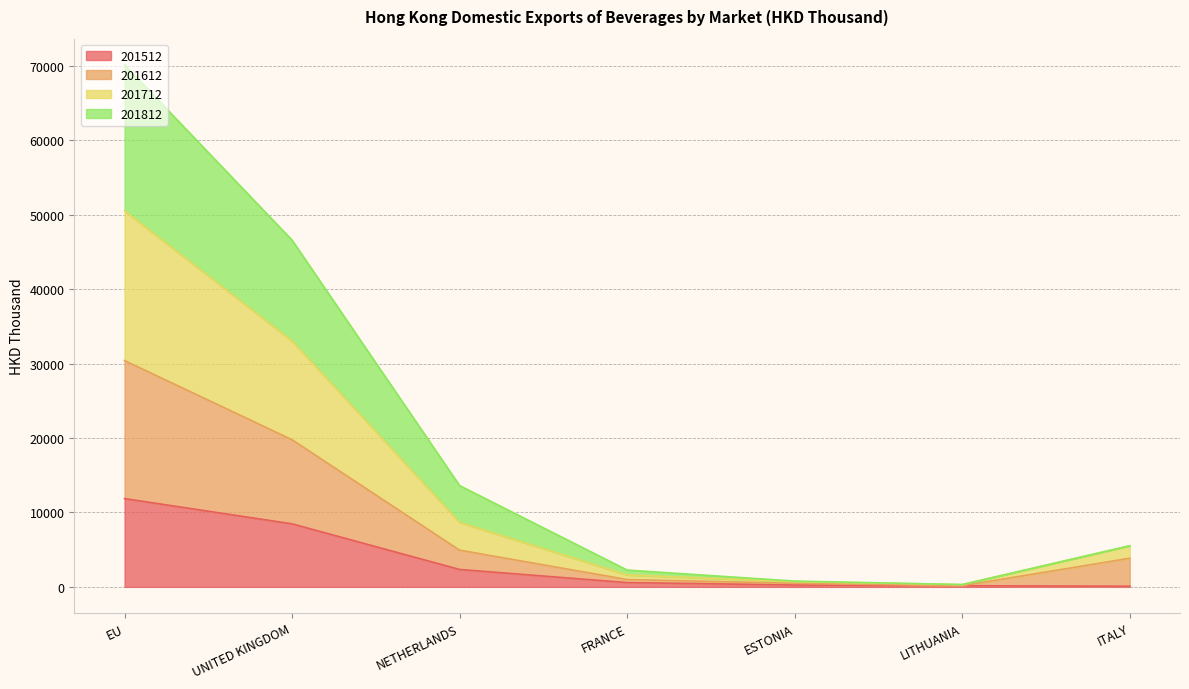

At which label does 201512 reach its peak?

EU